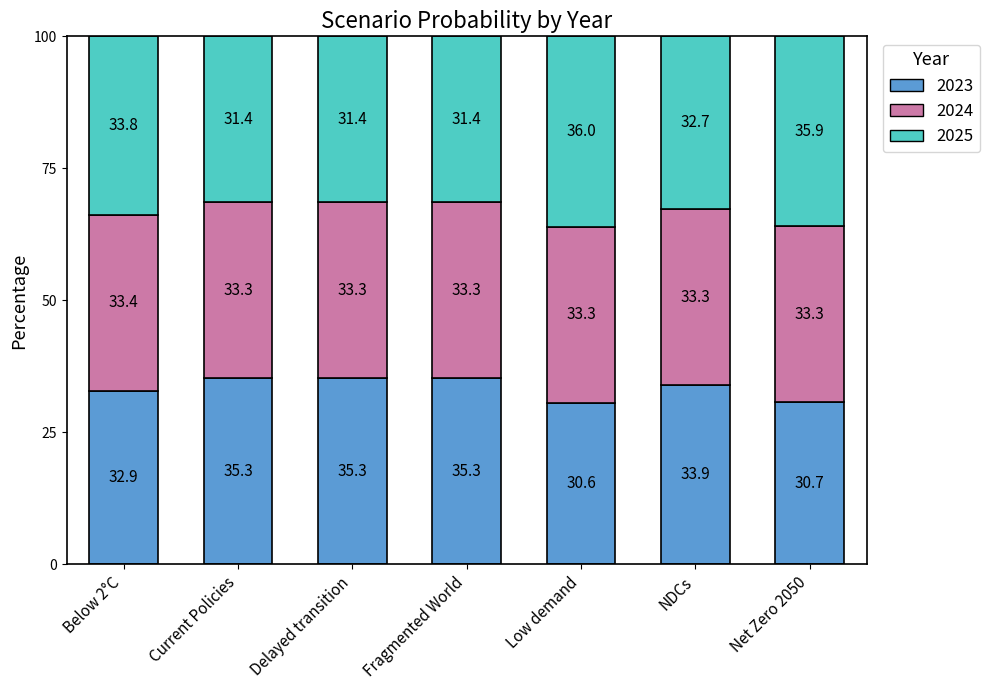

What is the difference between the maximum and second lowest values in the 2023 series?

4.5